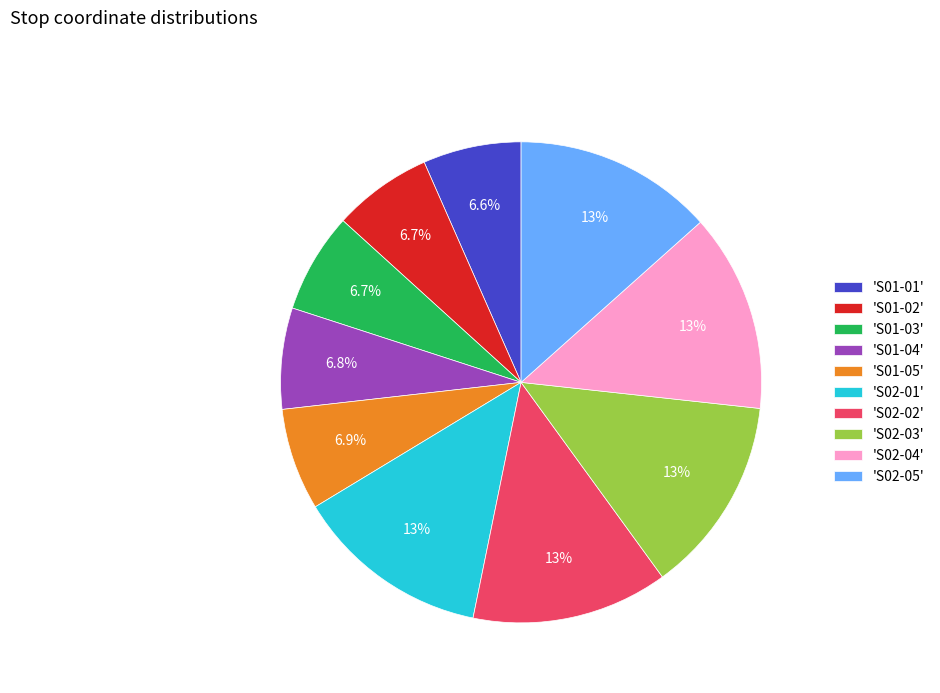

Is 'S02-03' the majority of the pie?

No